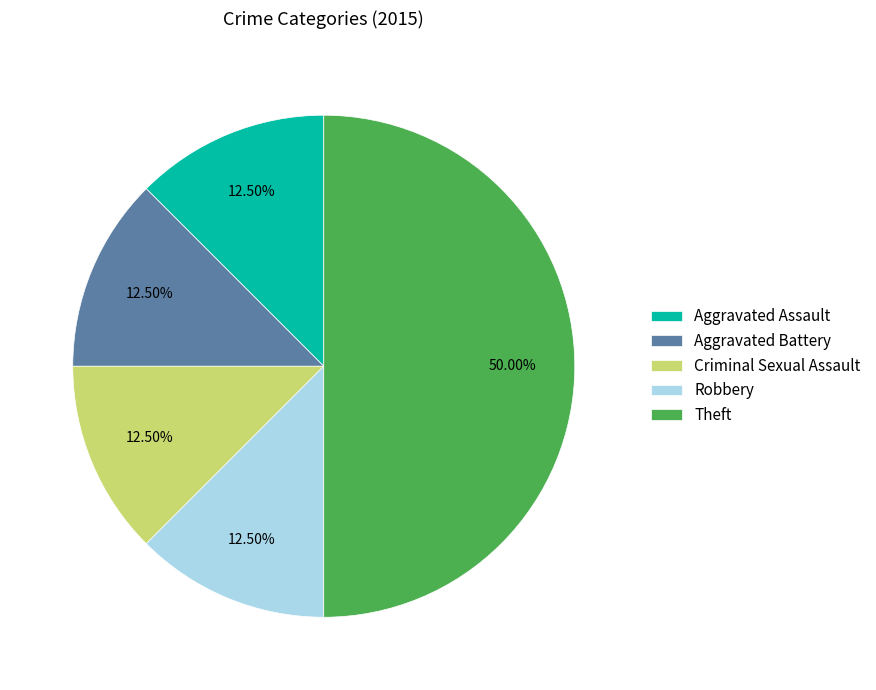

To the nearest percent, what is the combined percentage of Robbery and Criminal Sexual Assault?

25%